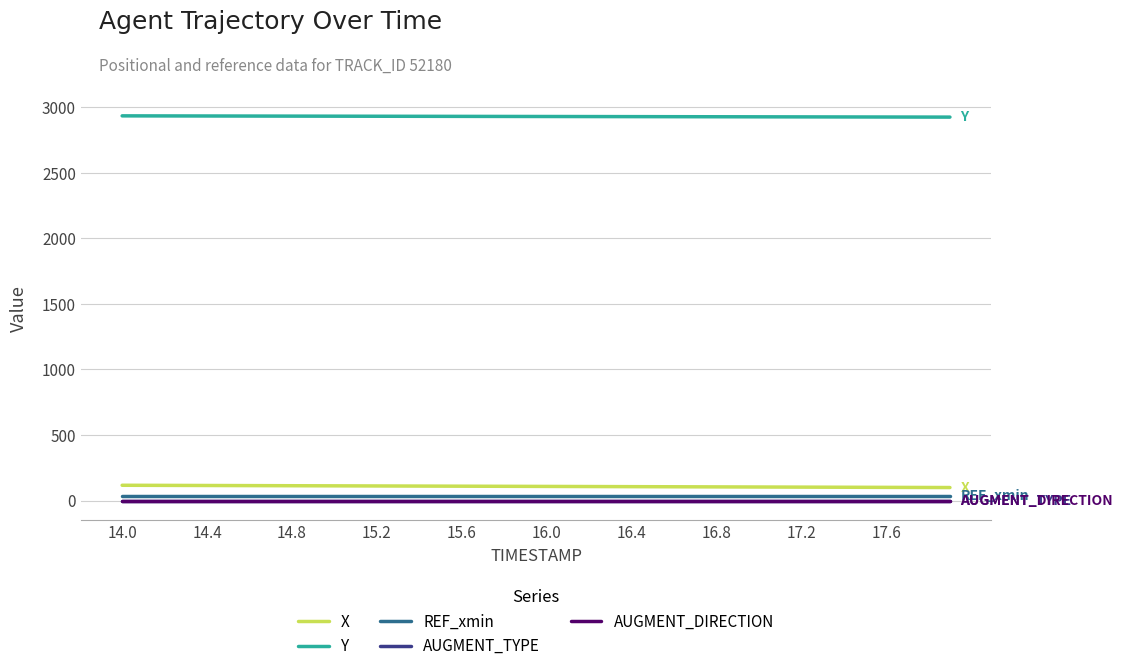

What is the average value of the Y series?

2929.3